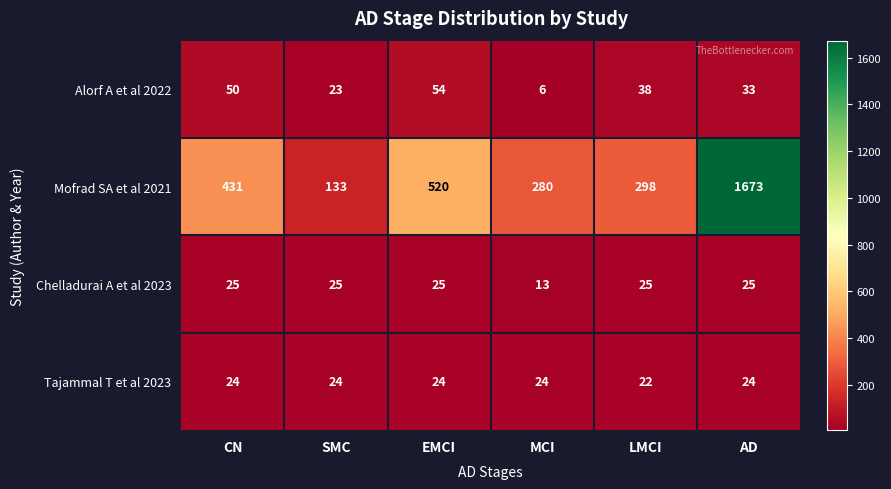

What is the spread (max minus min) of values at EMCI?

496